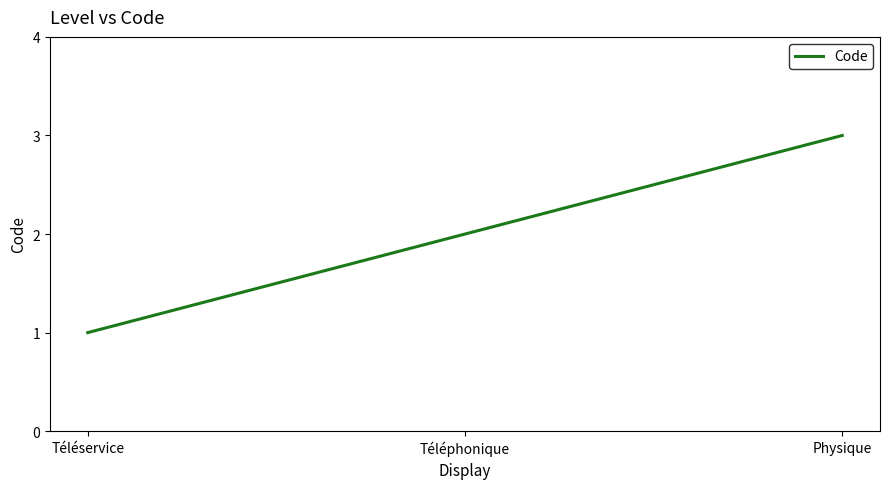

Rank the categories by value from highest to lowest.

Physique, Téléphonique, Téléservice